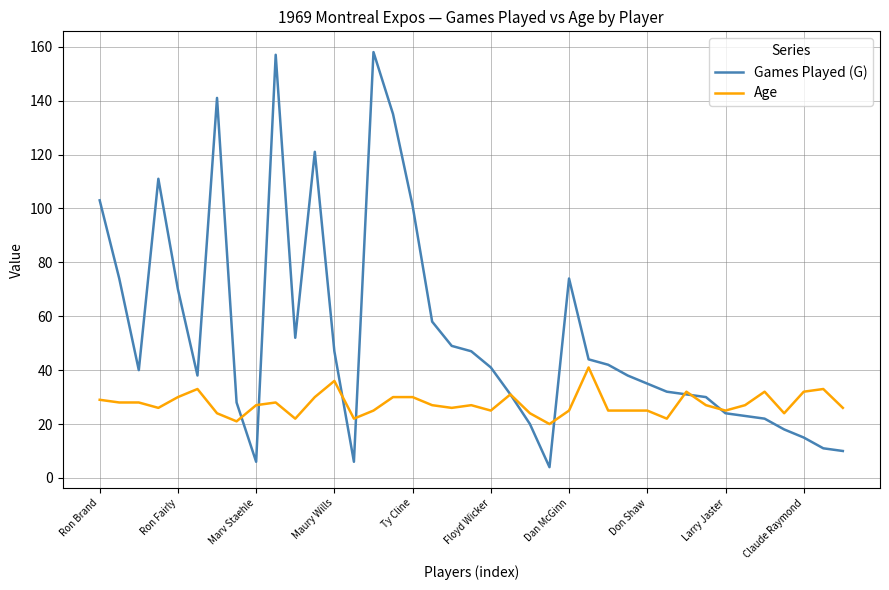

Which series has the largest range (max minus min)?

Games Played (G)